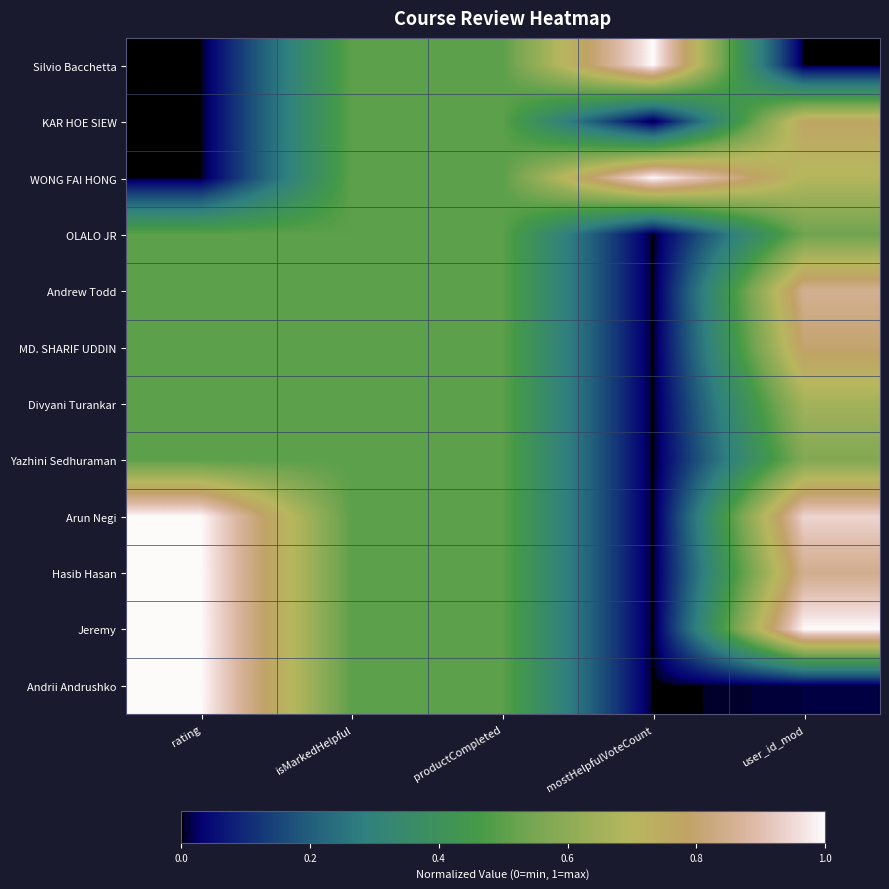

At how many categories does at least one series exceed 0?

5